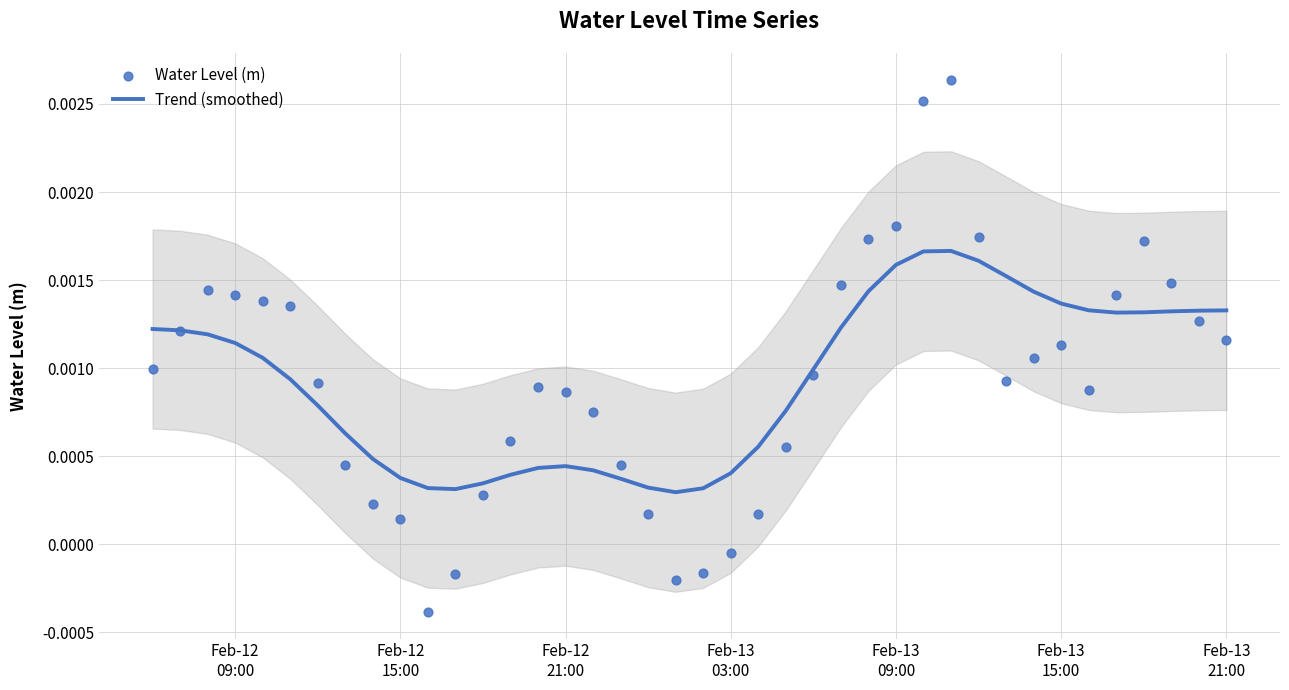

Is the value of Water Level (m) at Feb-13 09:00 greater than the value of Trend (smoothed) at Feb-13 09:00?

Yes